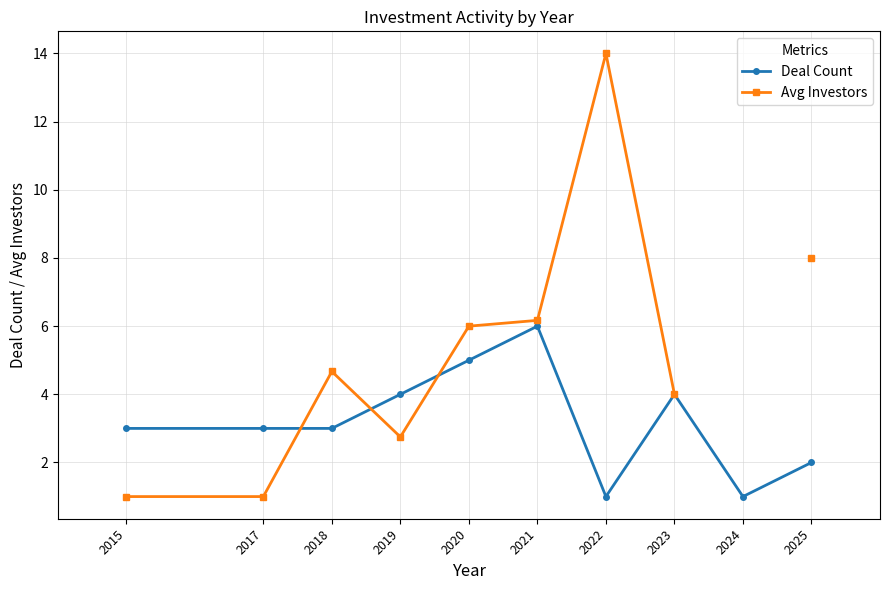

How many intersections are there between Deal Count and Avg Investors?

3